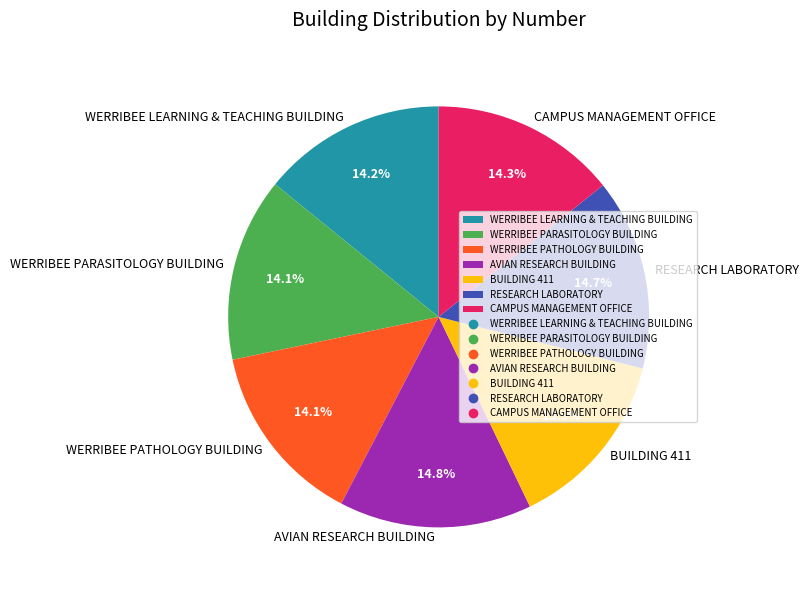

Count the number of slices in the pie.

7